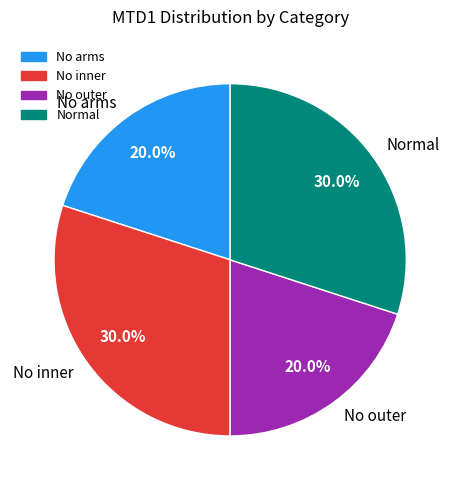

To the nearest percent, what is the average slice percentage?

25%